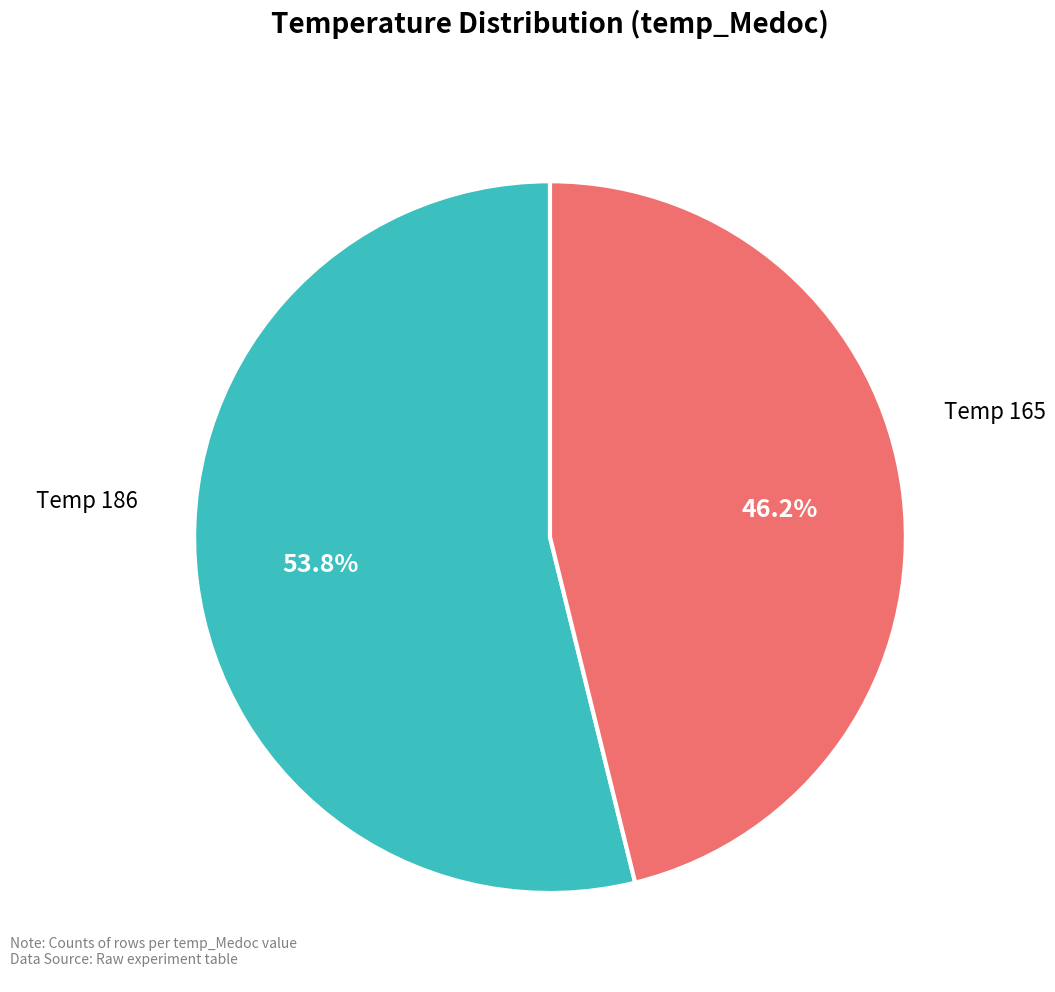

Is there a majority slice in this chart?

Yes